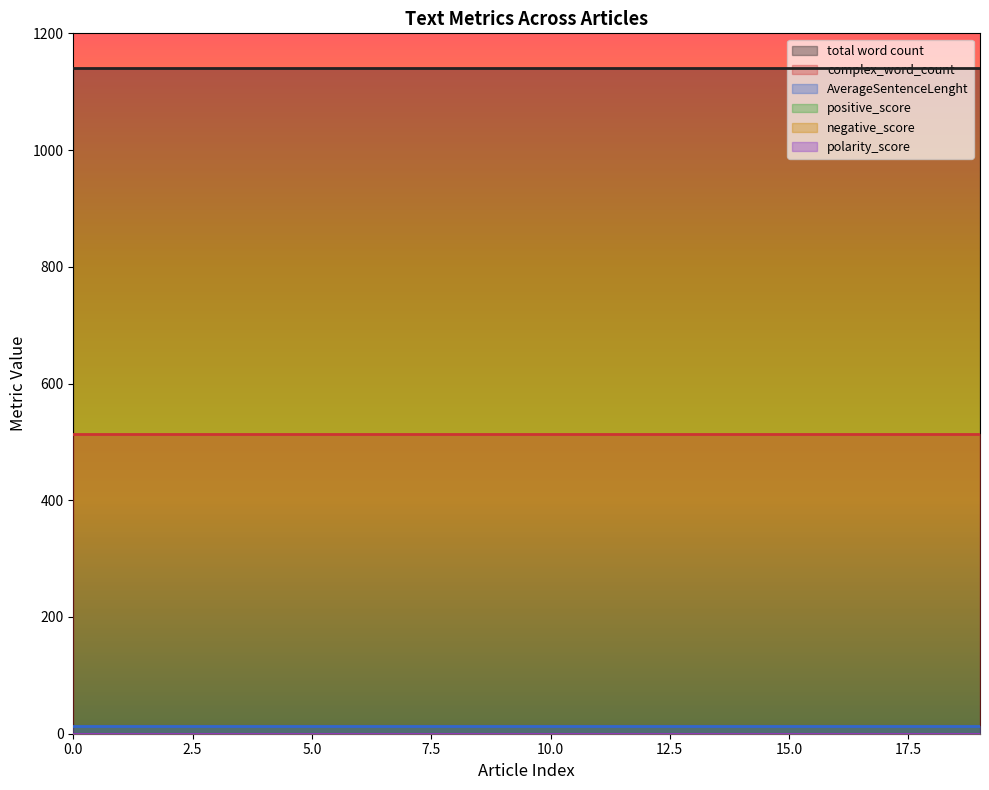

Reading left to right, what are all the values shown in this chart?

total word count: 0=1141	1=1141	2=1141	3=1141	4=1141	5=1141	6=1141	7=1141	8=1141	9=1141	10=1141	11=1141	12=1141	13=1141	14=1141	15=1141	16=1141	17=1141	18=1141	19=1141
complex_word_count: 0=513	1=513	2=513	3=513	4=513	5=513	6=513	7=513	8=513	9=513	10=513	11=513	12=513	13=513	14=513	15=513	16=513	17=513	18=513	19=513
AverageSentenceLenght: 0=14	1=14	2=14	3=14	4=14	5=14	6=14	7=14	8=14	9=14	10=14	11=14	12=14	13=14	14=14	15=14	16=14	17=14	18=14	19=14
positive_score: 0=0	1=0	2=0	3=0	4=0	5=0	6=0	7=0	8=0	9=0	10=0	11=0	12=0	13=0	14=0	15=0	16=0	17=0	18=0	19=0
negative_score: 0=0	1=0	2=0	3=0	4=0	5=0	6=0	7=0	8=0	9=0	10=0	11=0	12=0	13=0	14=0	15=0	16=0	17=0	18=0	19=0
polarity_score: 0=0	1=0	2=0	3=0	4=0	5=0	6=0	7=0	8=0	9=0	10=0	11=0	12=0	13=0	14=0	15=0	16=0	17=0	18=0	19=0